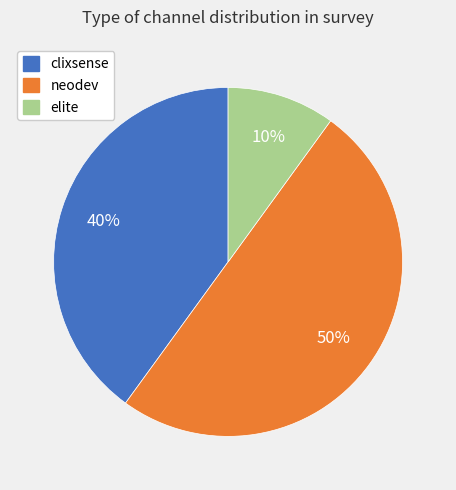

Is the sum of neodev and elite greater than half?

Yes